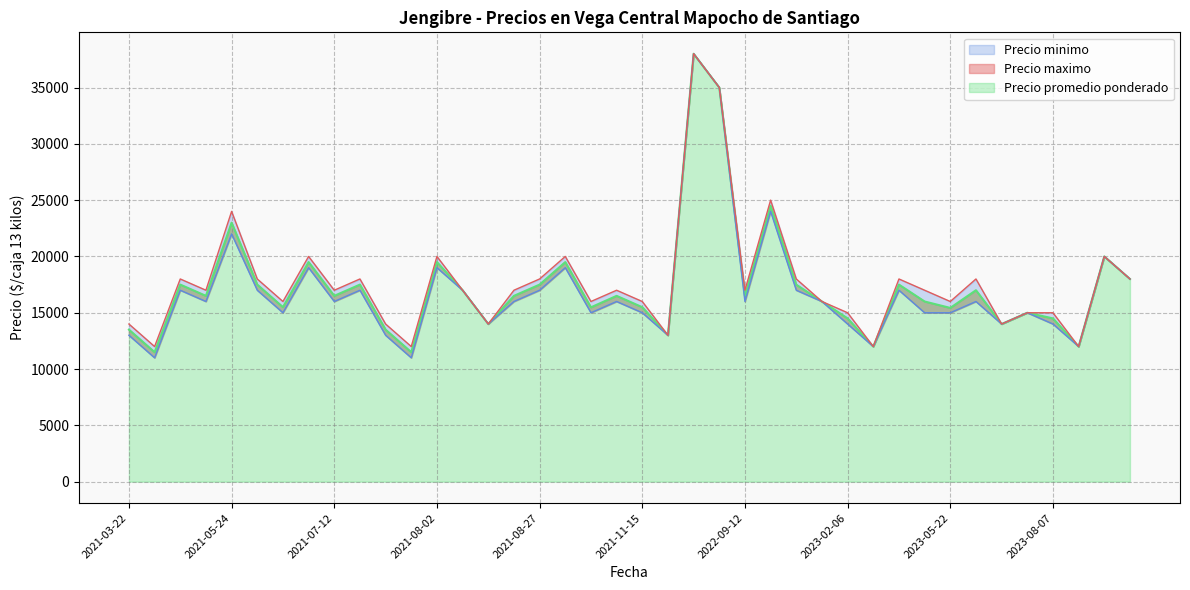

What is the difference between the Precio minimo values at 2023-06-12 and 2023-05-22?

1000